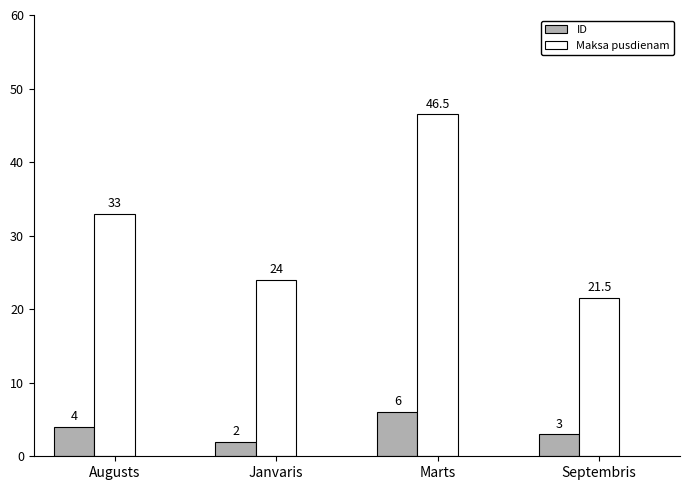

List the series in order of their overall mean, highest first.

Maksa pusdienam, ID